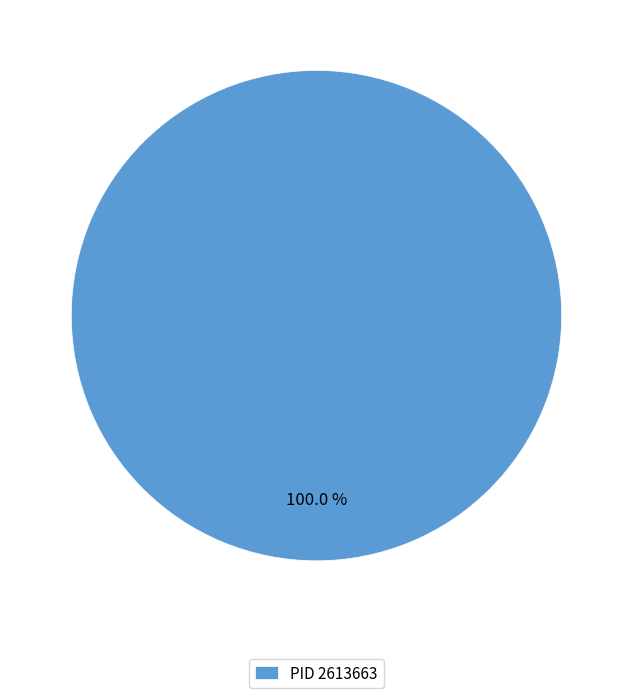

Does PID 2613663 account for over 50% of the chart?

Yes